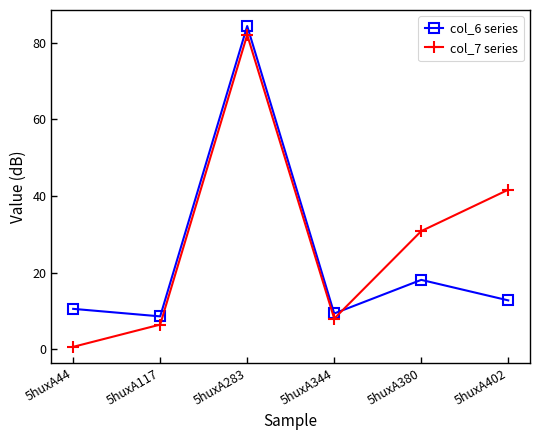

At how many categories does at least one series exceed 62?

1